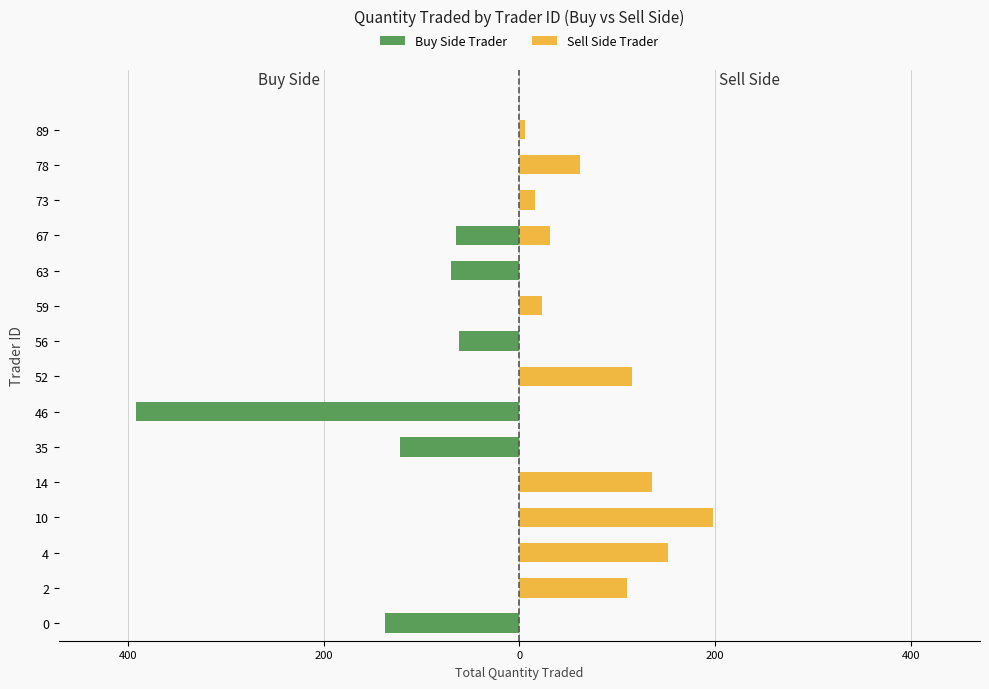

Is it true that Buy Side Trader equals 262 at 10?

False